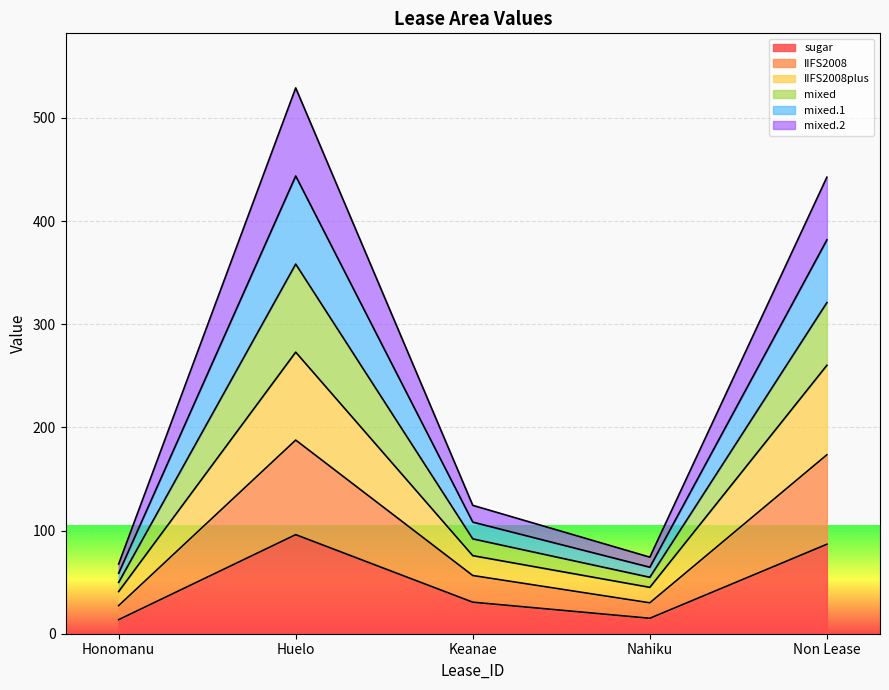

At which category is the sum across all series the highest?

Huelo